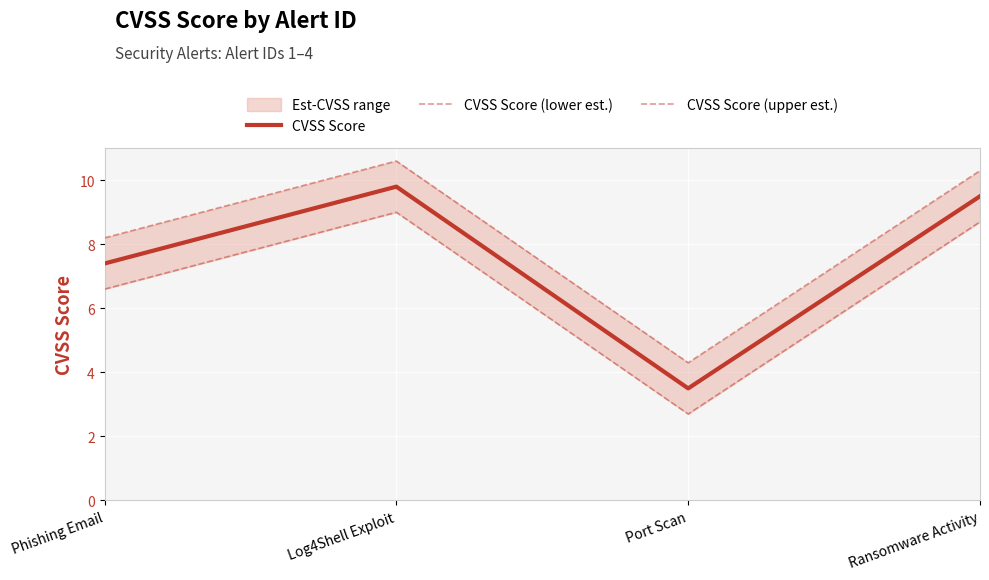

At how many categories does at least one series exceed 9?

2